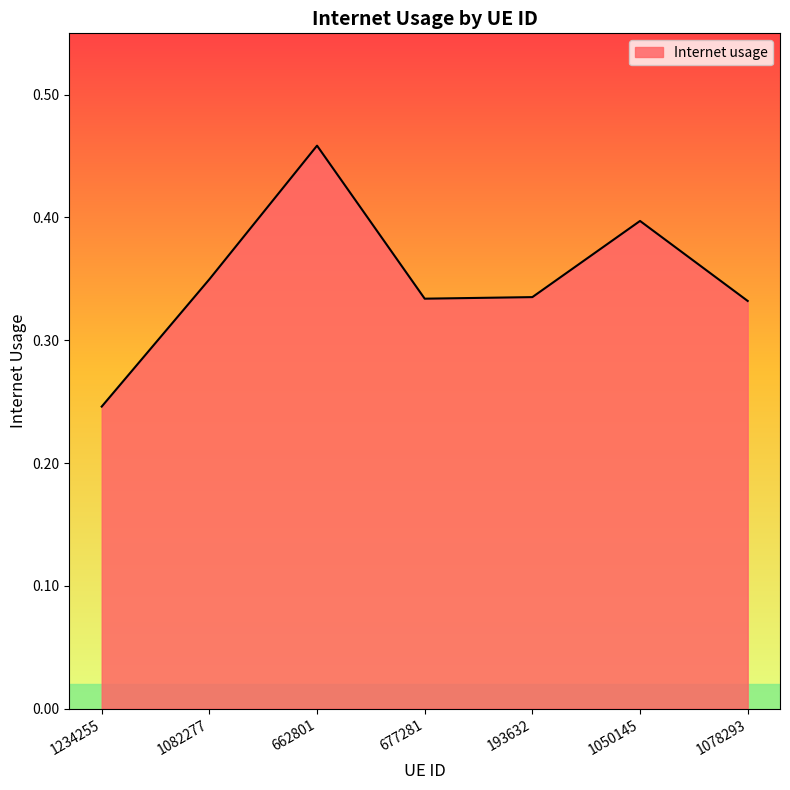

Is it true that the value at 1050145 is 0.4?

True